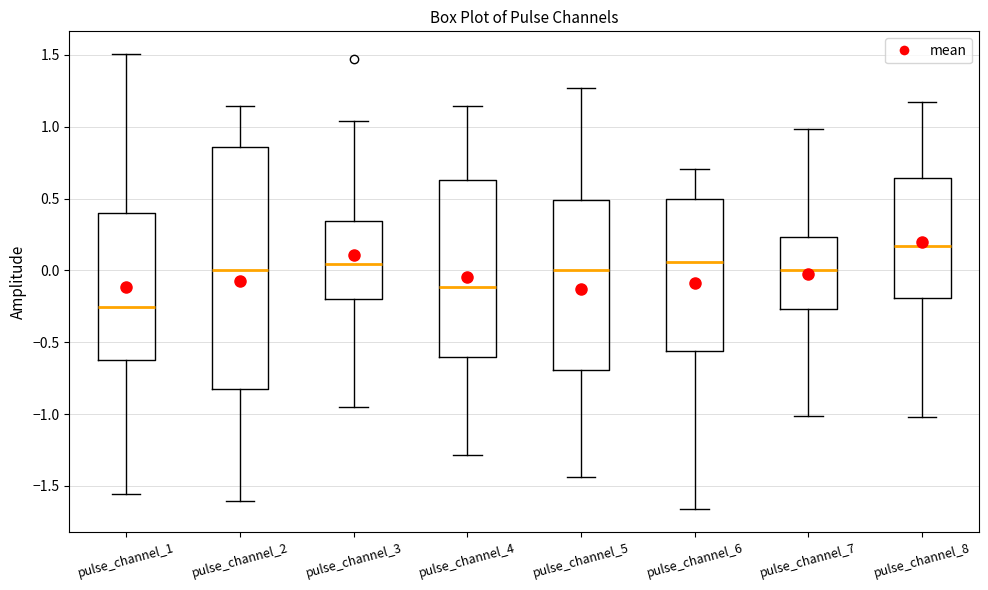

Reading left to right, read every box against the y-axis: the position of its median line, the range the box covers, and the ends of its whiskers. The values are not printed on the chart, so give them approximately, as read against the axis.

pulse_channel_1: median -0.25, box -0.60 to 0.40, whiskers -1.55 to 1.50
pulse_channel_2: median 0.00, box -0.80 to 0.85, whiskers -1.60 to 1.15
pulse_channel_3: median 0.05, box -0.20 to 0.35, whiskers -0.95 to 1.05
pulse_channel_4: median -0.10, box -0.60 to 0.65, whiskers -1.30 to 1.15
pulse_channel_5: median 0.00, box -0.70 to 0.50, whiskers -1.45 to 1.25
pulse_channel_6: median 0.05, box -0.55 to 0.50, whiskers -1.65 to 0.70
pulse_channel_7: median 0.00, box -0.25 to 0.25, whiskers -1.00 to 1.00
pulse_channel_8: median 0.15, box -0.20 to 0.65, whiskers -1.00 to 1.15